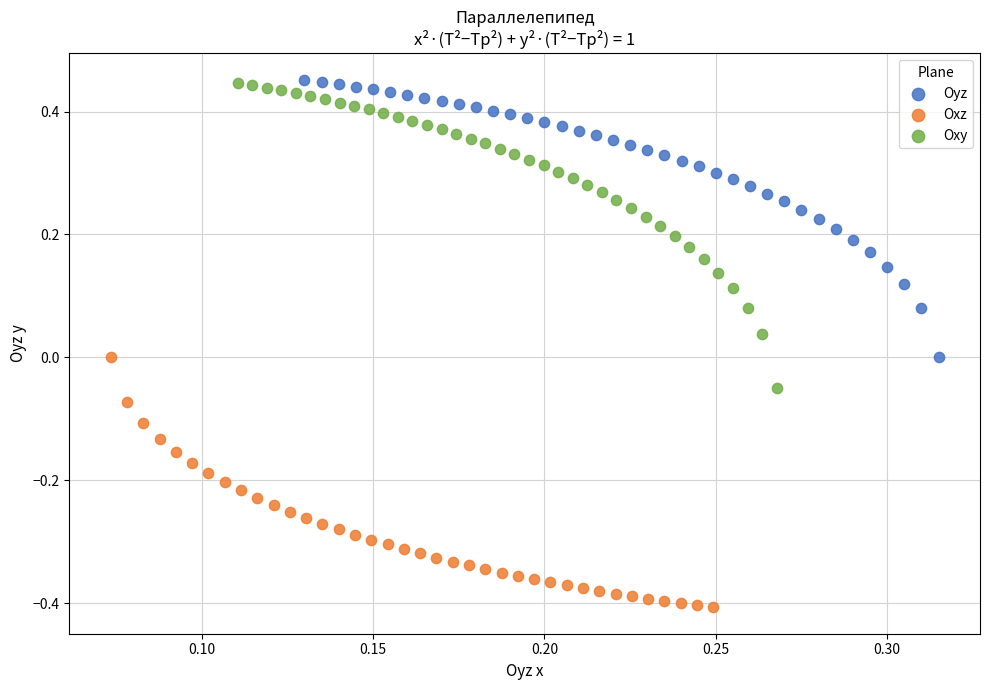

Which series has the largest Y range (max minus min)?

Oxy